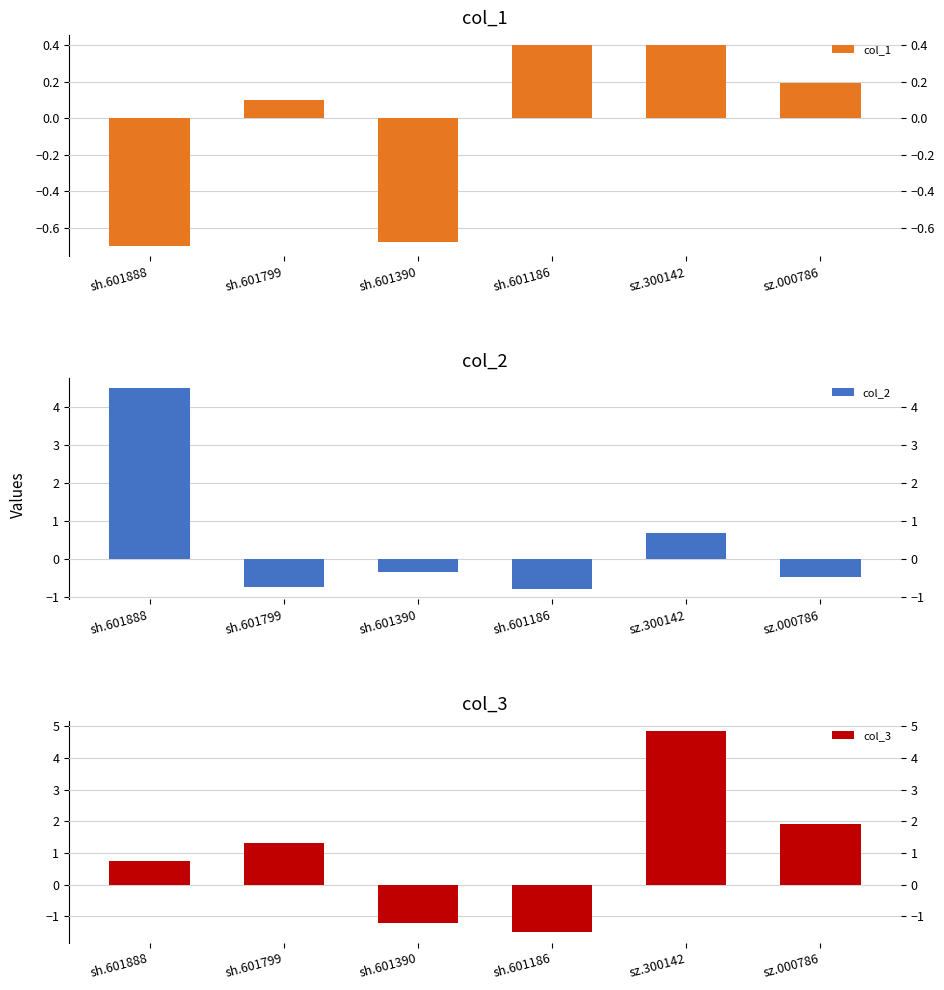

Count the number of data series in this chart.

3